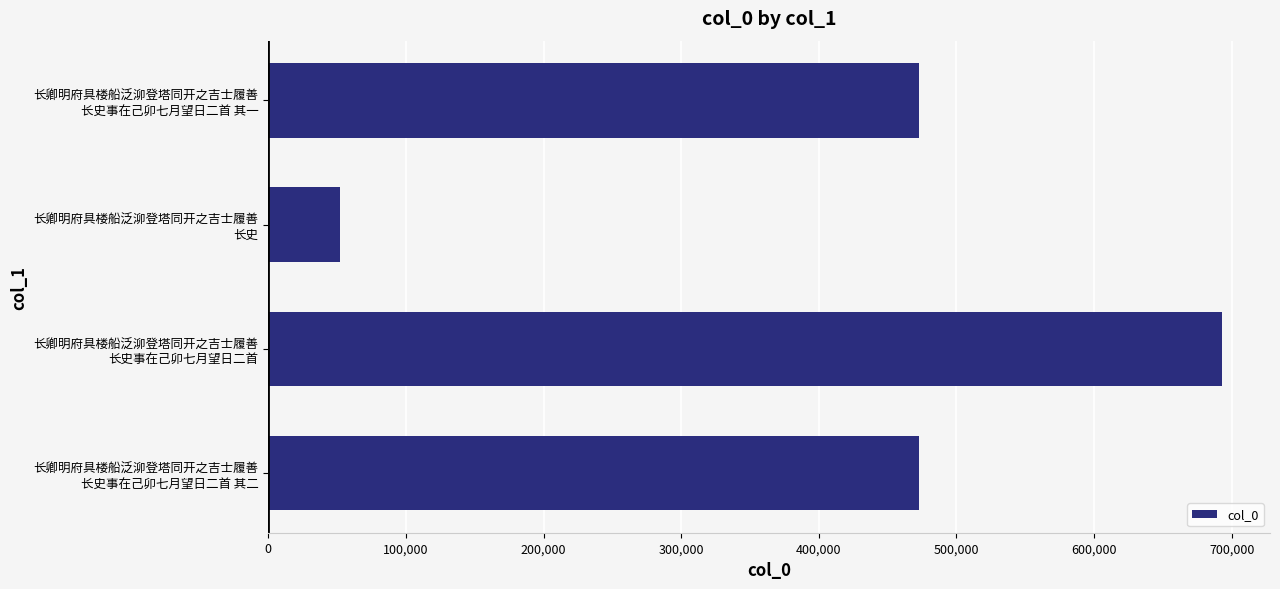

What is the greatest value displayed?

693171